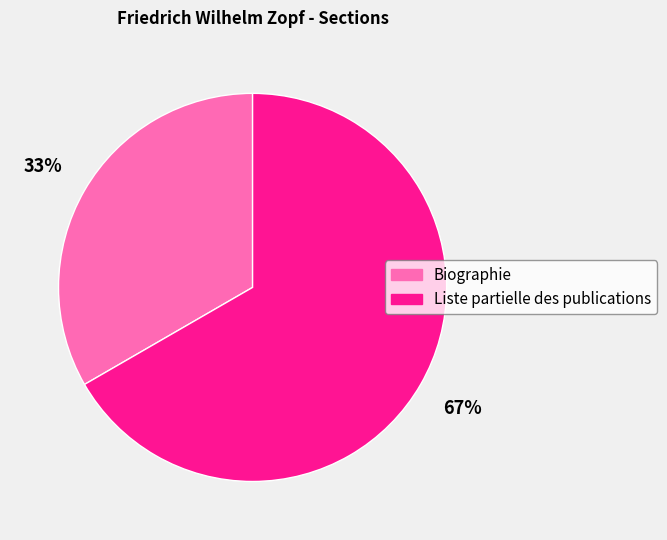

Is Biographie the majority of the pie?

No